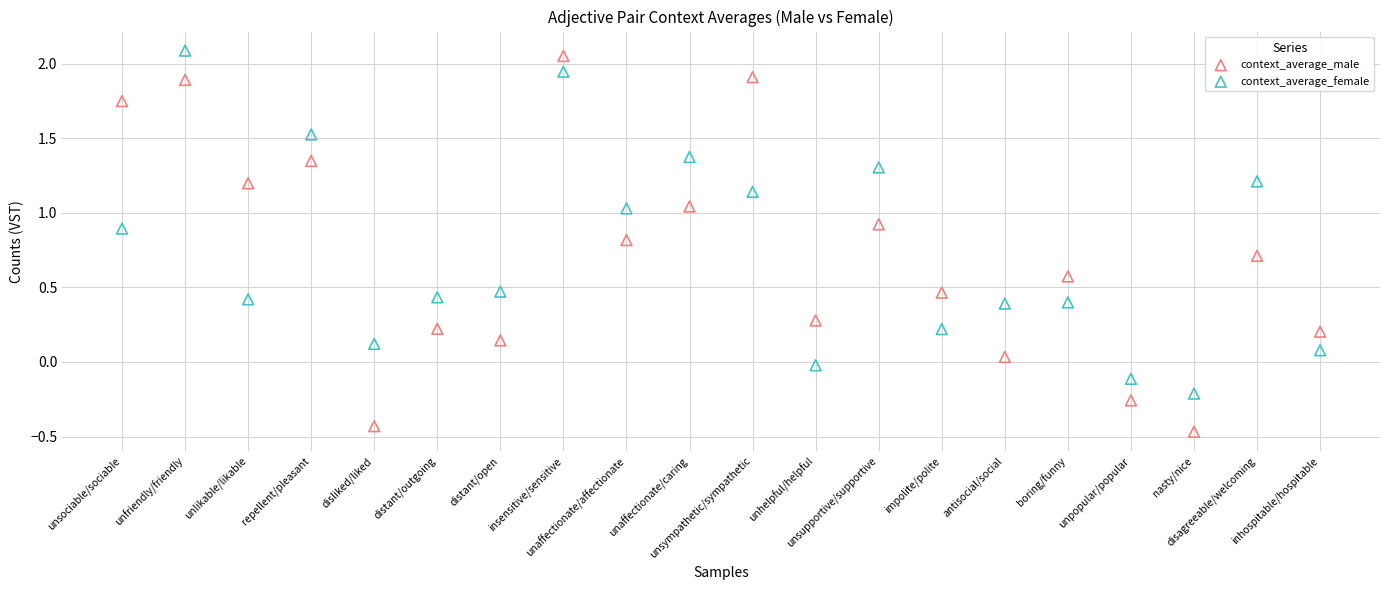

Which series contains the lowest Y value?

context_average_male